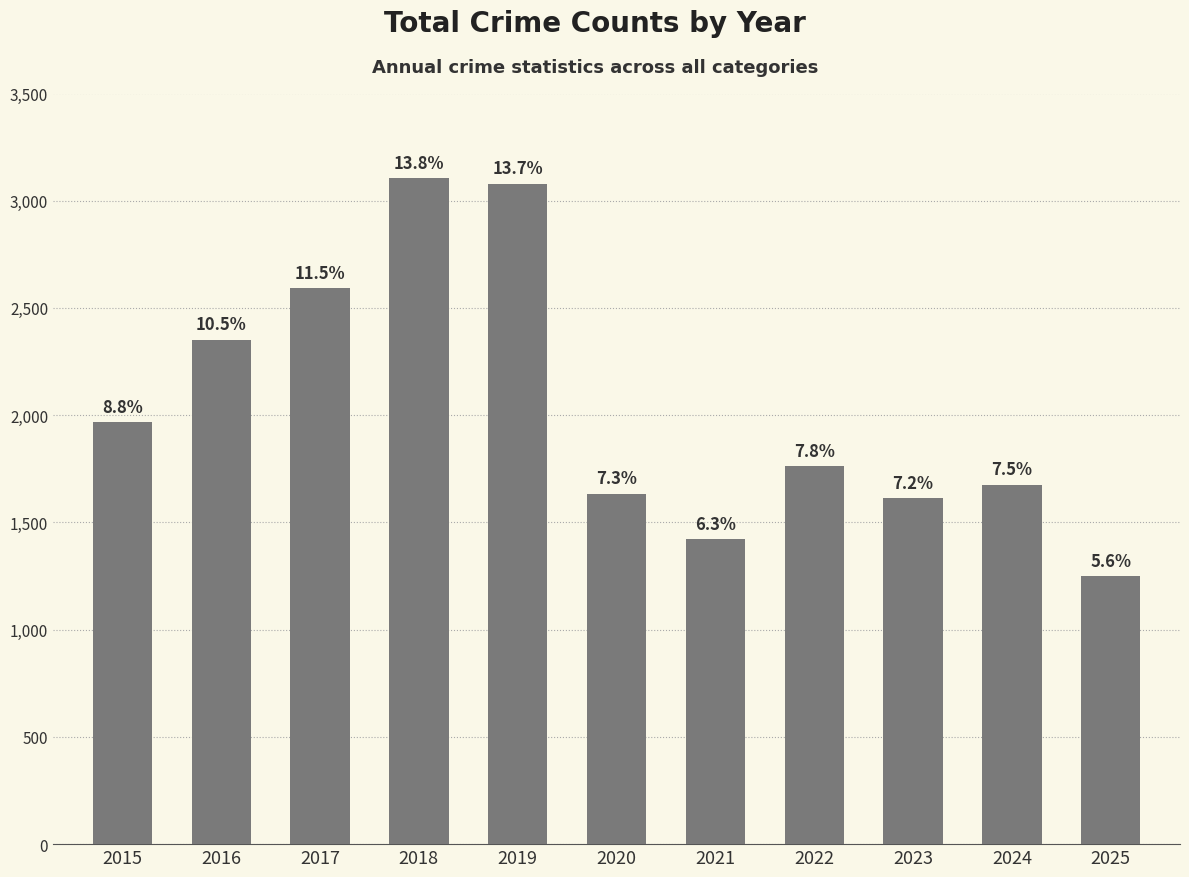

Reading left to right, what are all the values shown in this chart?

2015=1968	2016=2352	2017=2592	2018=3105	2019=3080	2020=1634	2021=1423	2022=1761	2023=1613	2024=1675	2025=1248